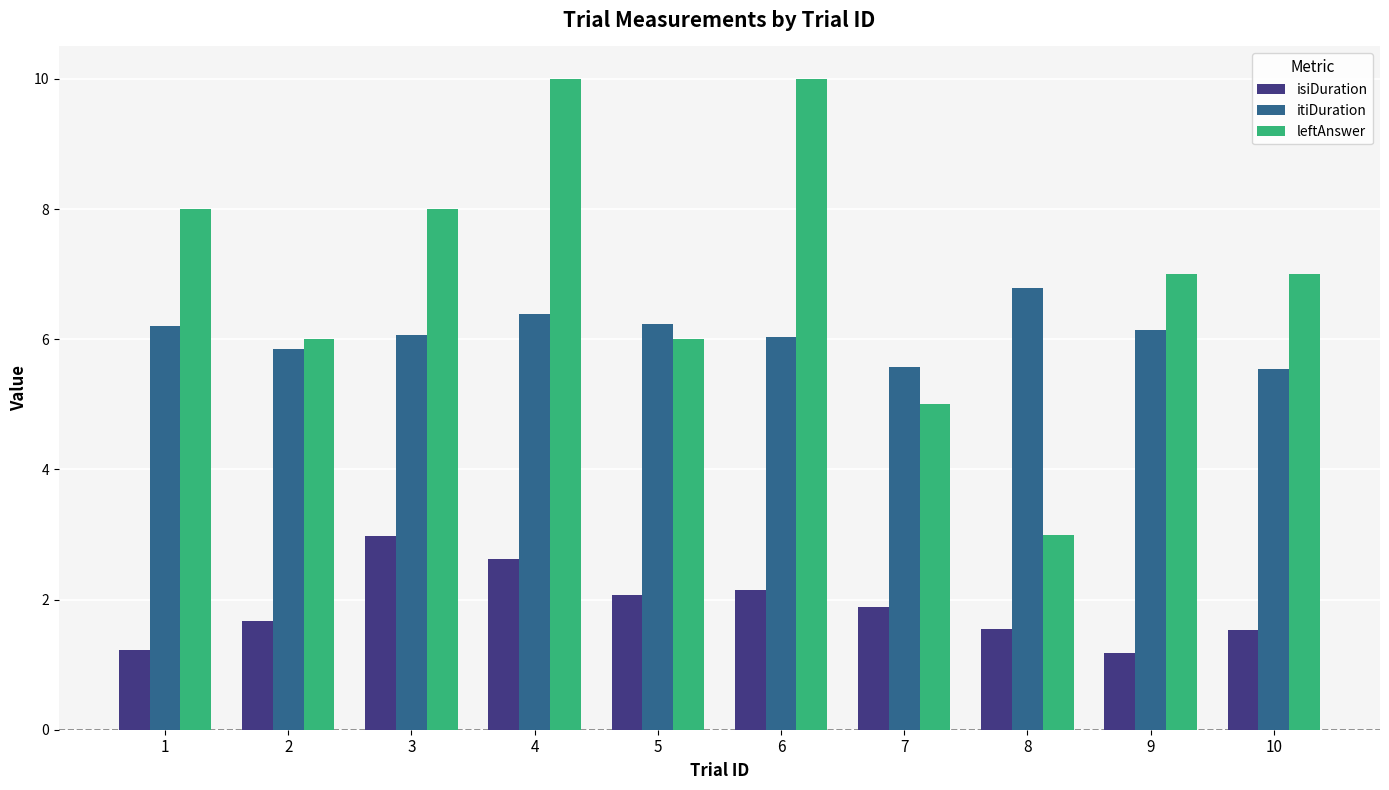

True or false: itiDuration has a value of 10.6 at 9.

False